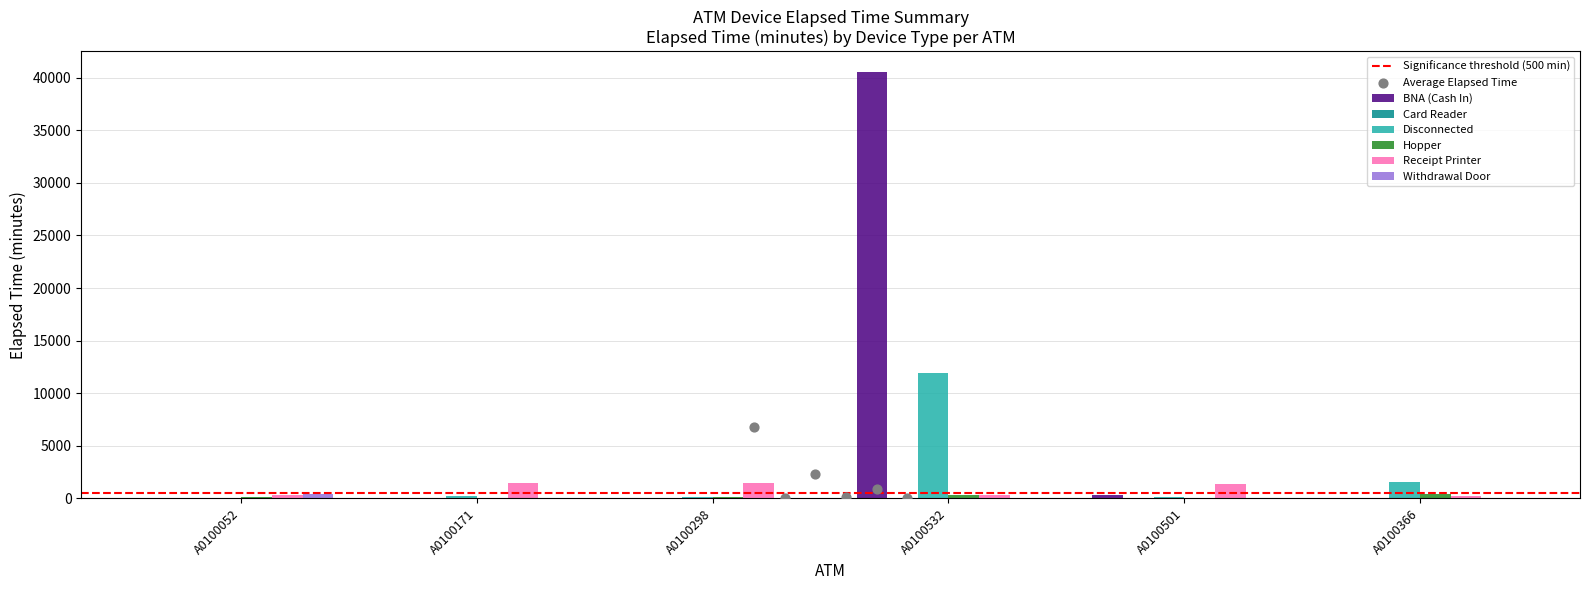

Which series has the largest total across all categories?

BNA (Cash In)